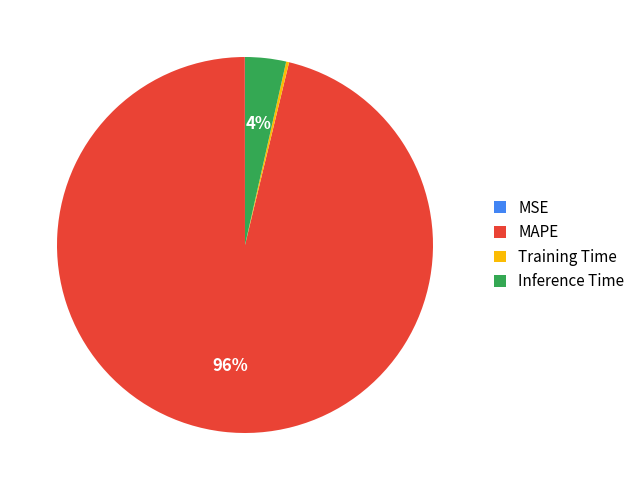

Is MAPE the majority of the pie?

Yes